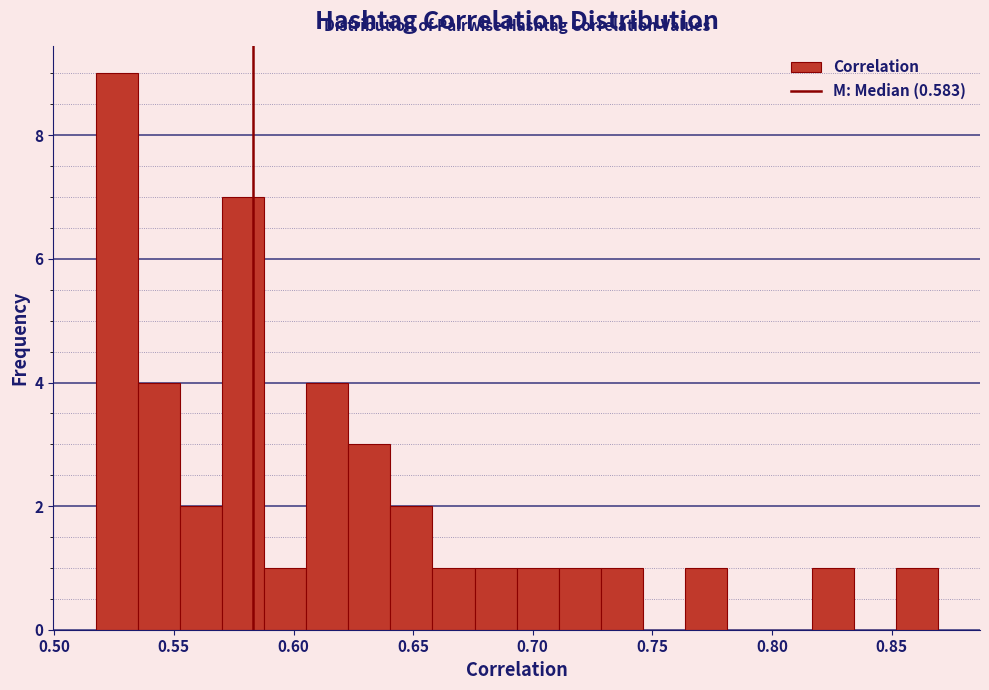

Around what value on the x-axis is the tallest bar? Give the approximate position of its centre, as read against the axis.

0.525